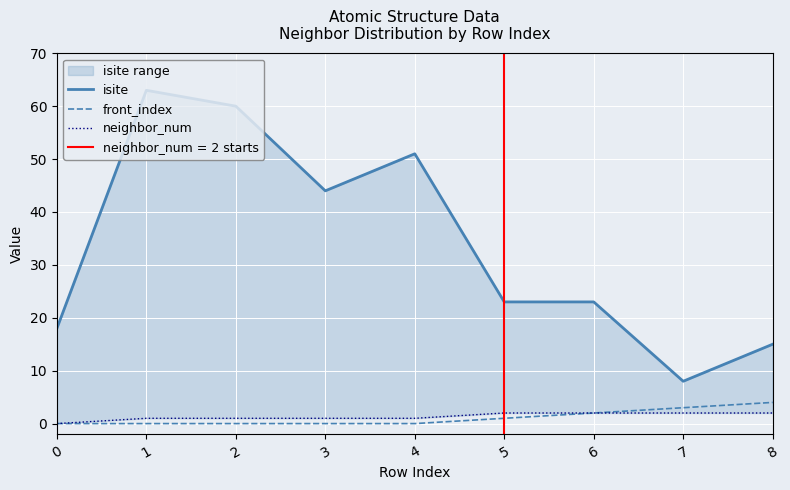

True or false: front_index has a value of 1 at 5.

True